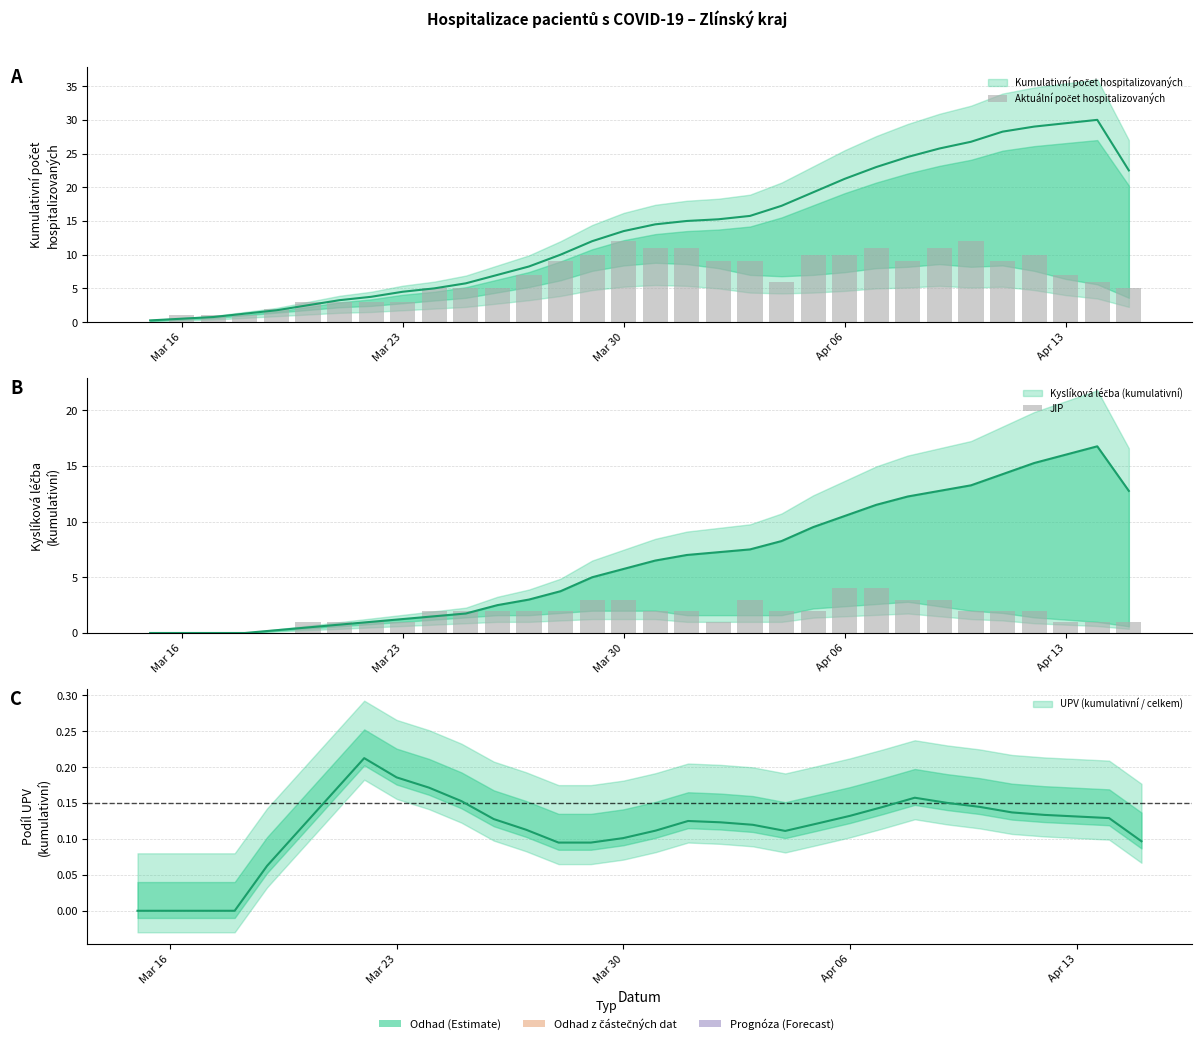

How many positive values does the Aktuální počet hospitalizovaných series have?

31